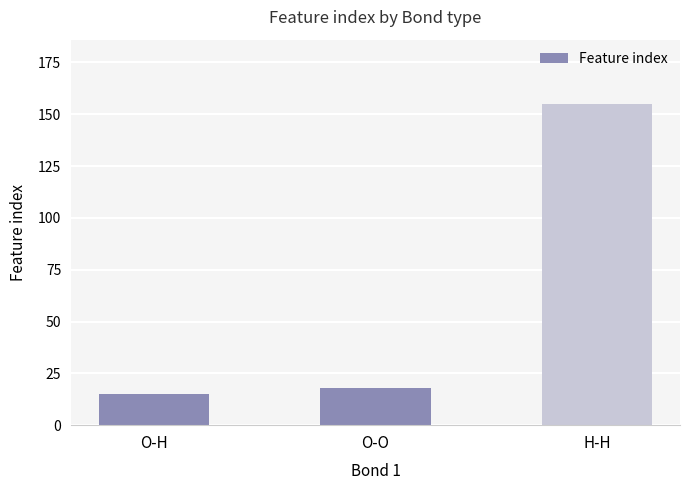

True or false: the data shows 15 at O-H.

True